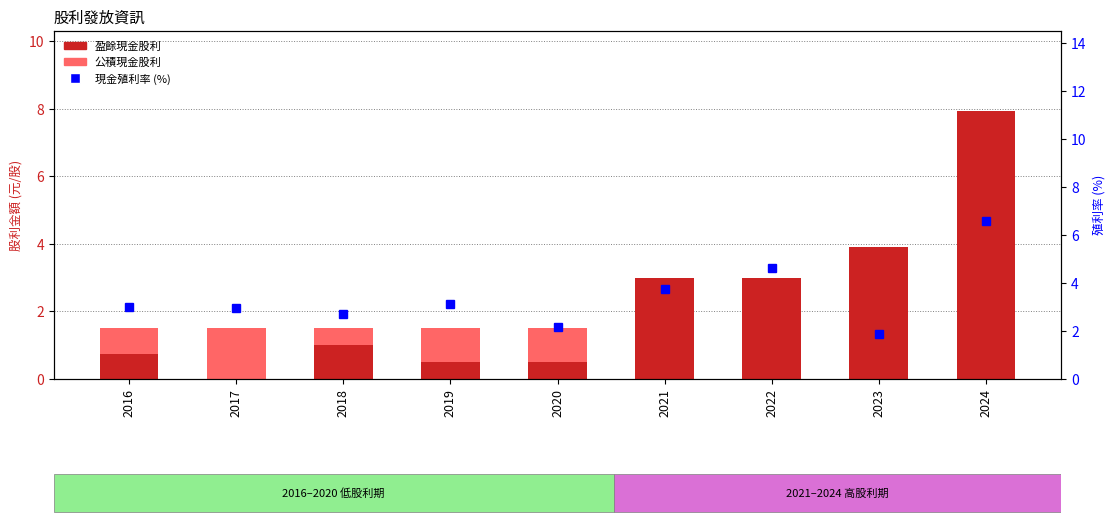

Between 2016 and 2022, which series saw the biggest shift?

盈餘現金股利